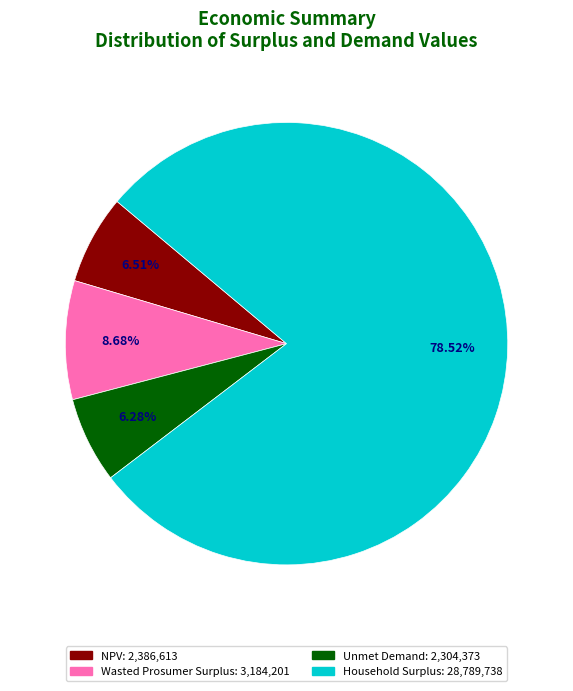

Which category accounts for the majority?

Household Surplus